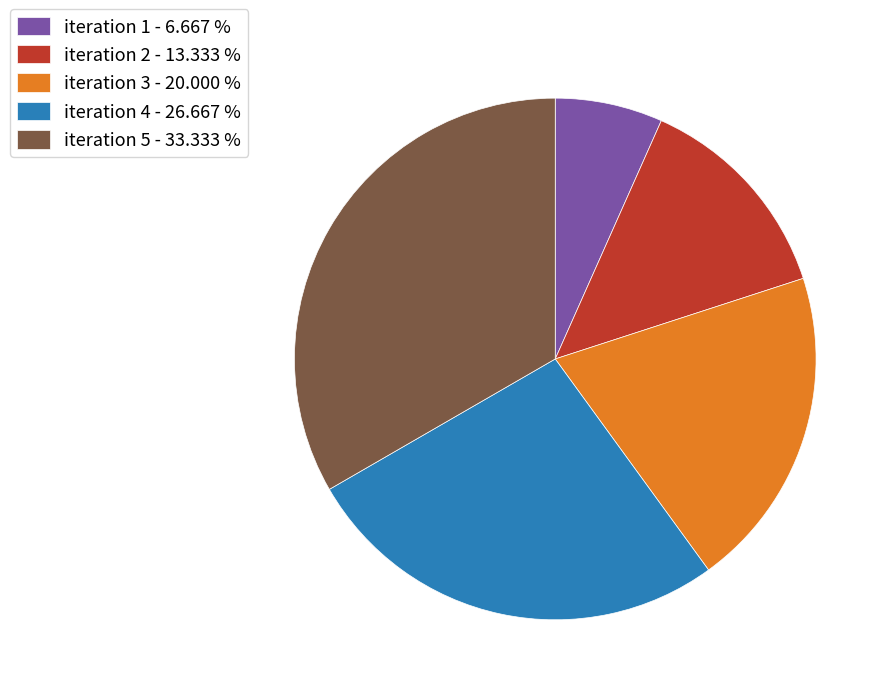

Is iteration 1 the majority of the pie?

No